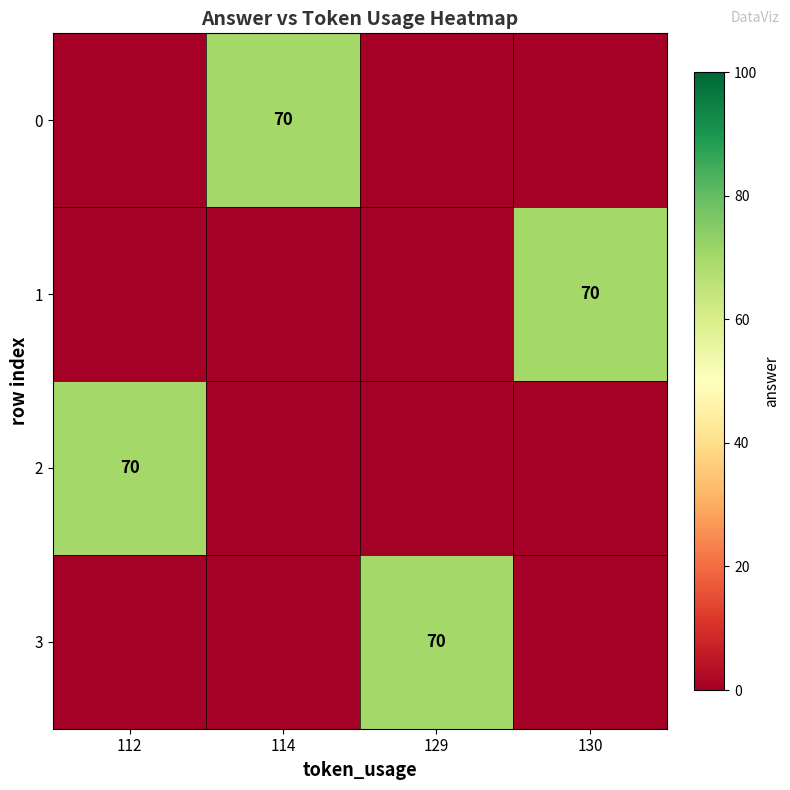

The value of 2 at 112 is 45. True or false?

False